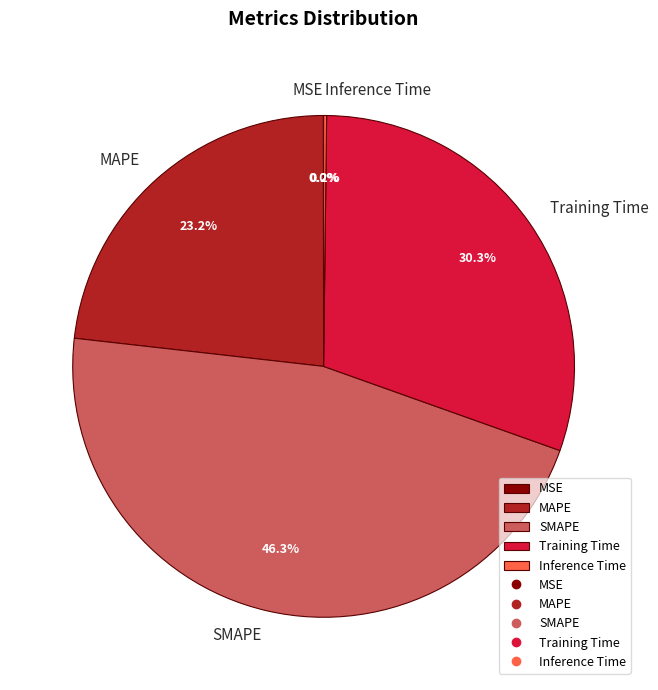

Does Training Time represent more than half of the total?

No